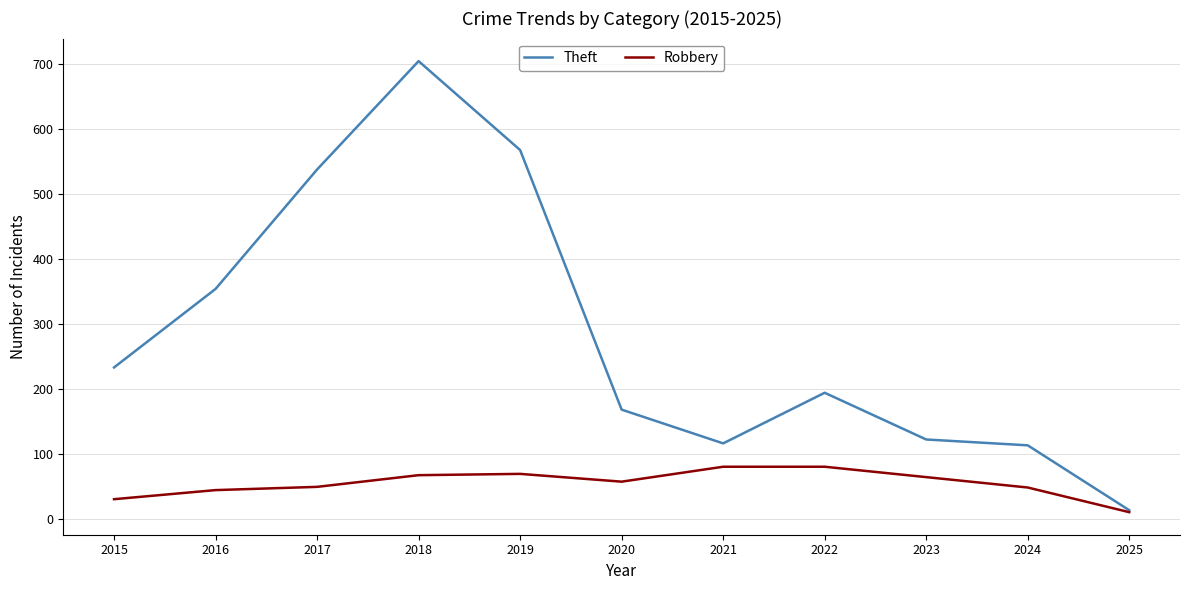

Which label corresponds to the smallest value in the chart?

2025